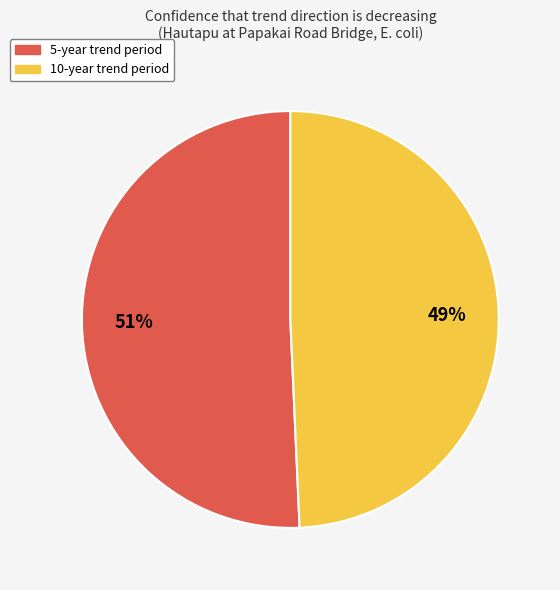

True or false: 5-year trend period accounts for 39% of the total.

False